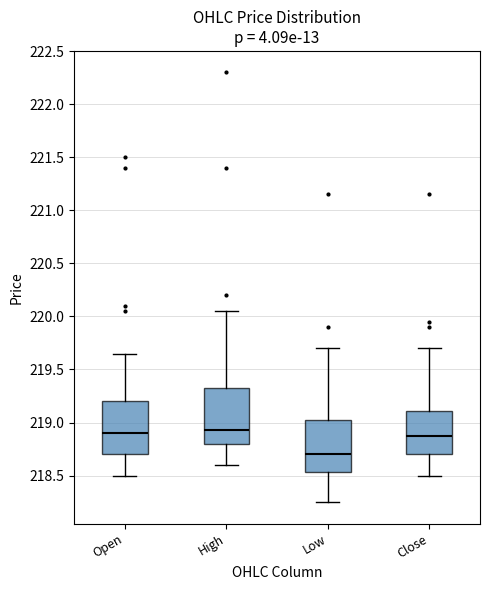

Reading left to right, read every box against the y-axis: the position of its median line, the range the box covers, and the ends of its whiskers. The values are not printed on the chart, so give them approximately, as read against the axis.

Open: median 218.90, box 218.70 to 219.20, whiskers 218.50 to 219.65
High: median 218.95, box 218.80 to 219.35, whiskers 218.60 to 220.05
Low: median 218.70, box 218.55 to 219.05, whiskers 218.25 to 219.70
Close: median 218.90, box 218.70 to 219.10, whiskers 218.50 to 219.70